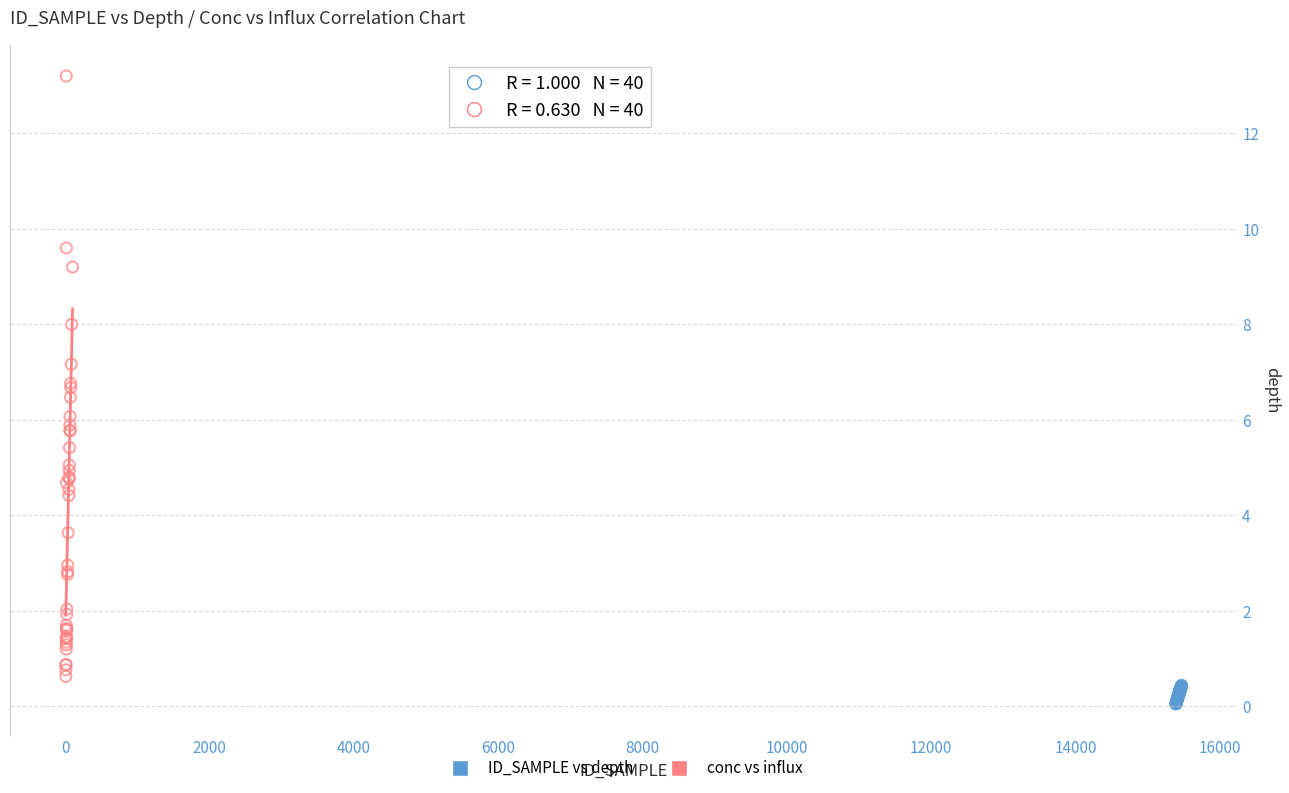

Which series has the largest Y range (max minus min)?

conc vs influx